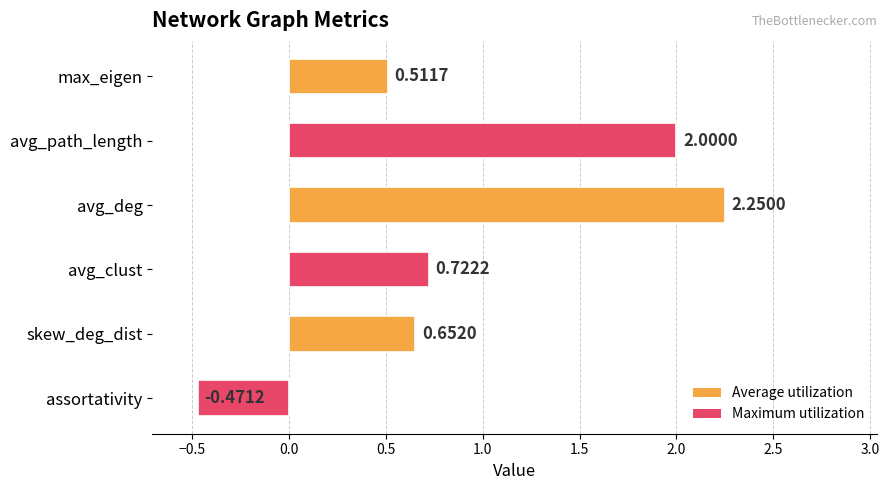

Are the bars horizontal?

Yes